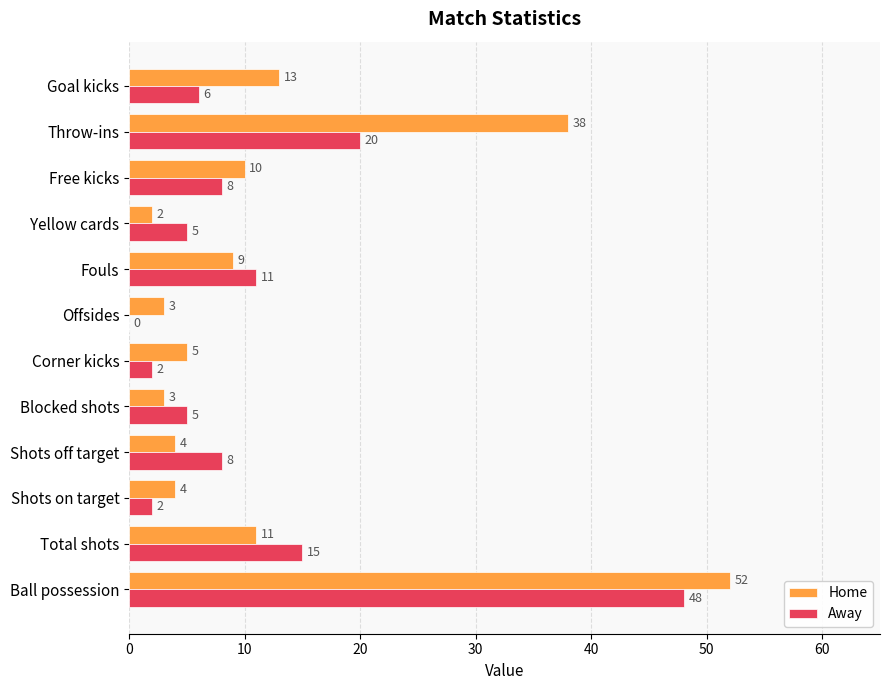

Which series changed the most between Shots on target and Goal kicks?

Home